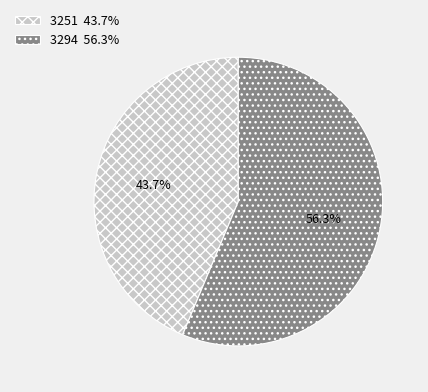

What is the largest slice in the pie chart?

3294